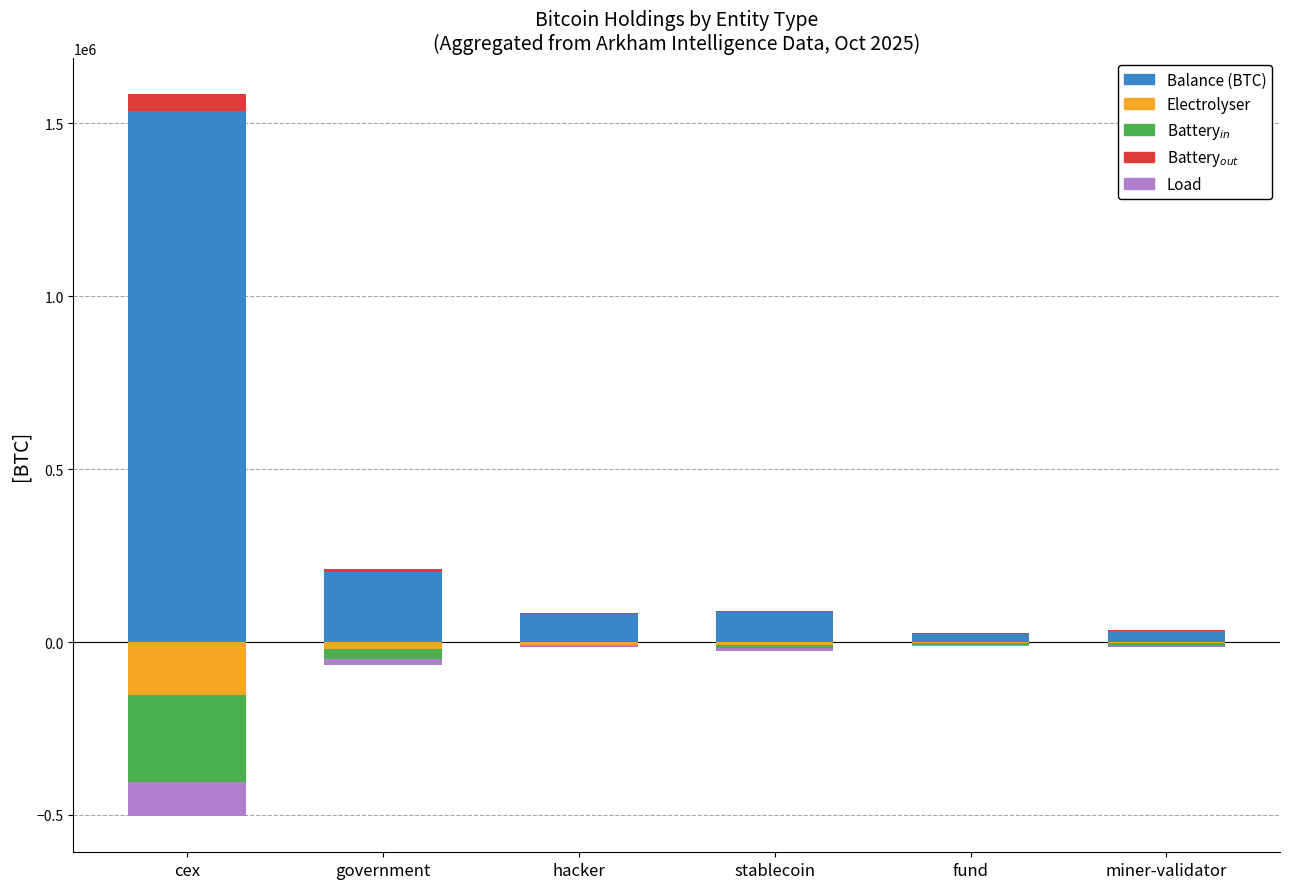

Which series has the largest total across all categories?

Balance (BTC)